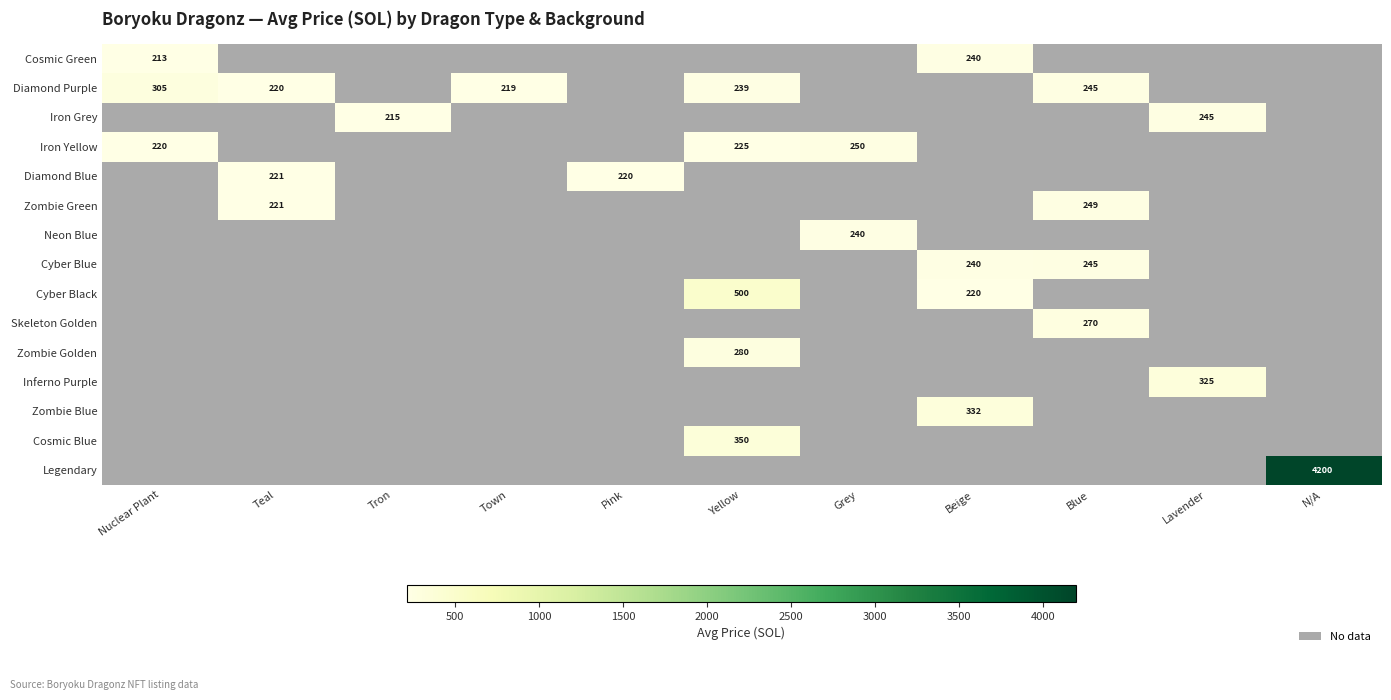

The value of Diamond Purple at Nuclear Plant is 305. True or false?

True